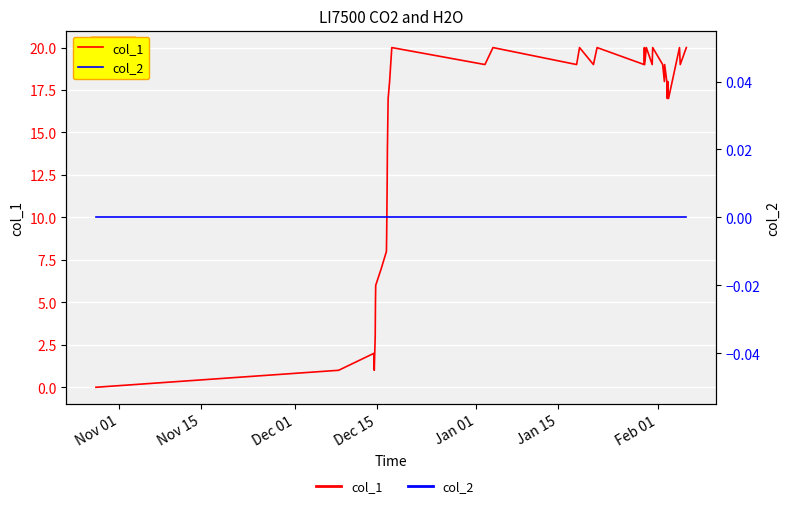

What are all the series names shown in the legend?

col_1, col_2